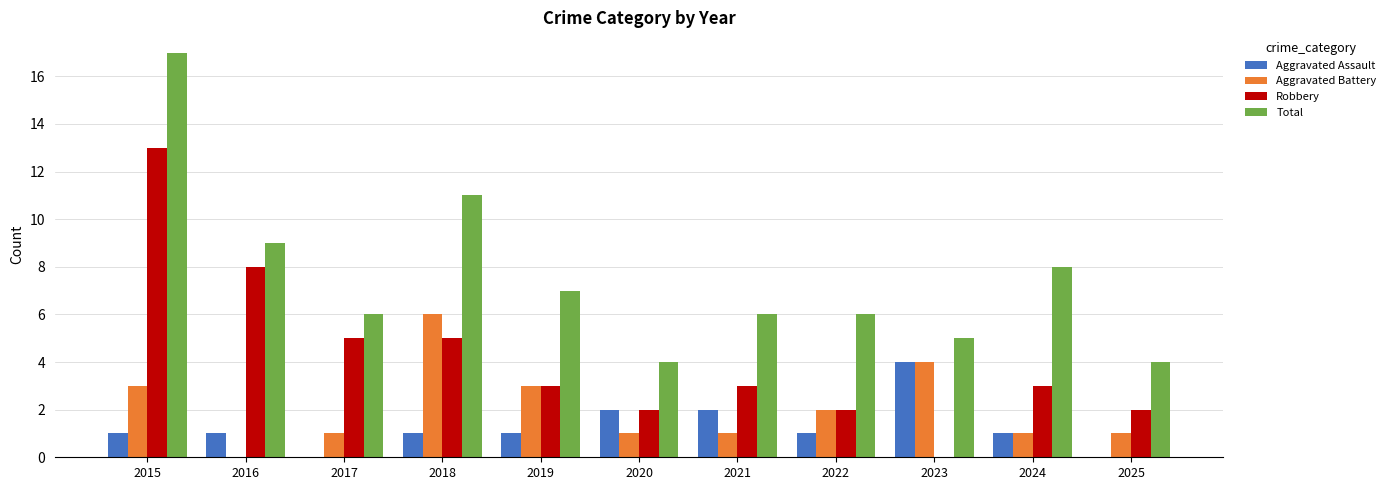

Reading left to right, list all the values displayed in this chart.

Aggravated Assault: 1	1	0	1	1	2	2	1	4	1	0
Aggravated Battery: 3	0	1	6	3	1	1	2	4	1	1
Robbery: 13	8	5	5	3	2	3	2	0	3	2
Total: 17	9	6	11	7	4	6	6	5	8	4